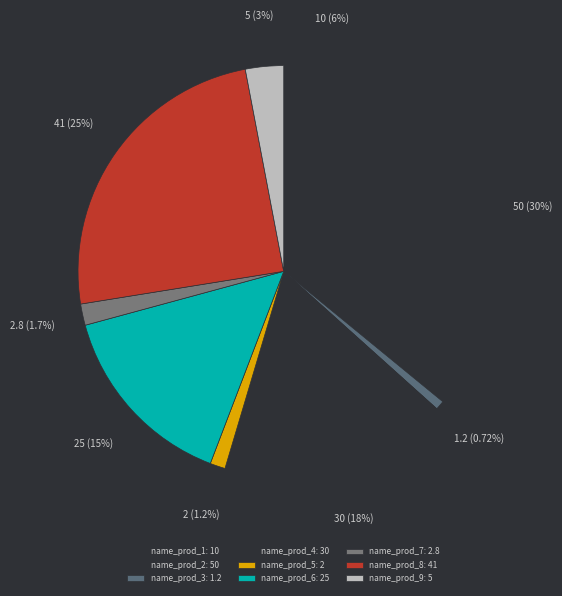

How many slices are in this pie chart?

9